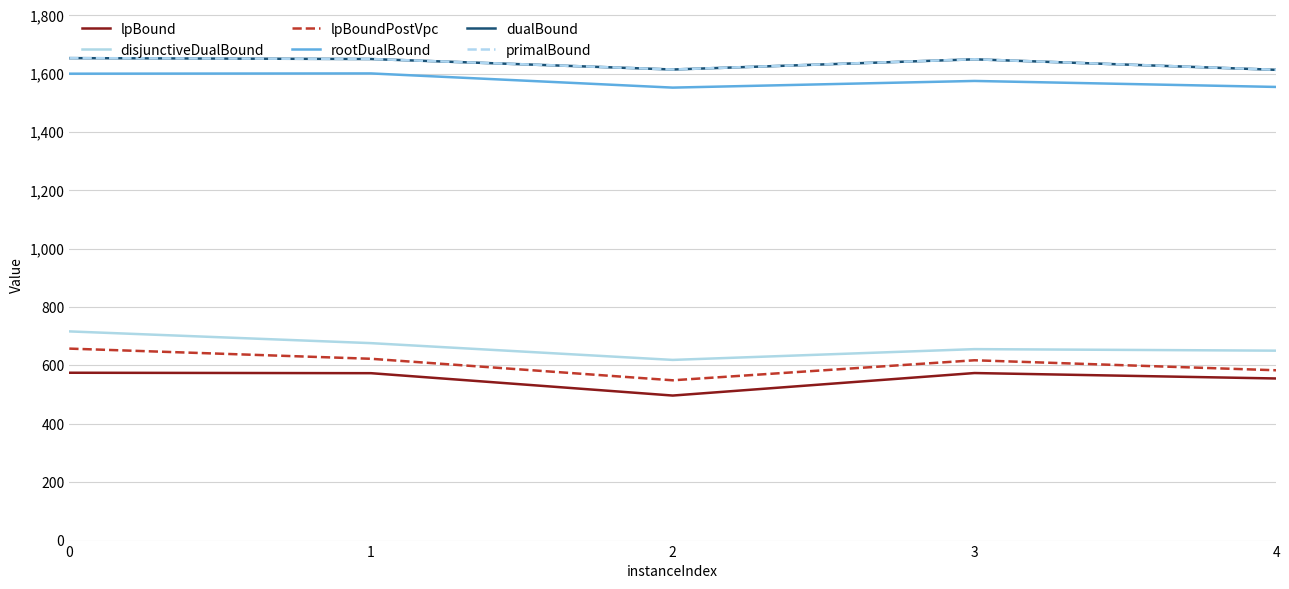

What is the difference between the highest and lowest values at 0?

1078.0